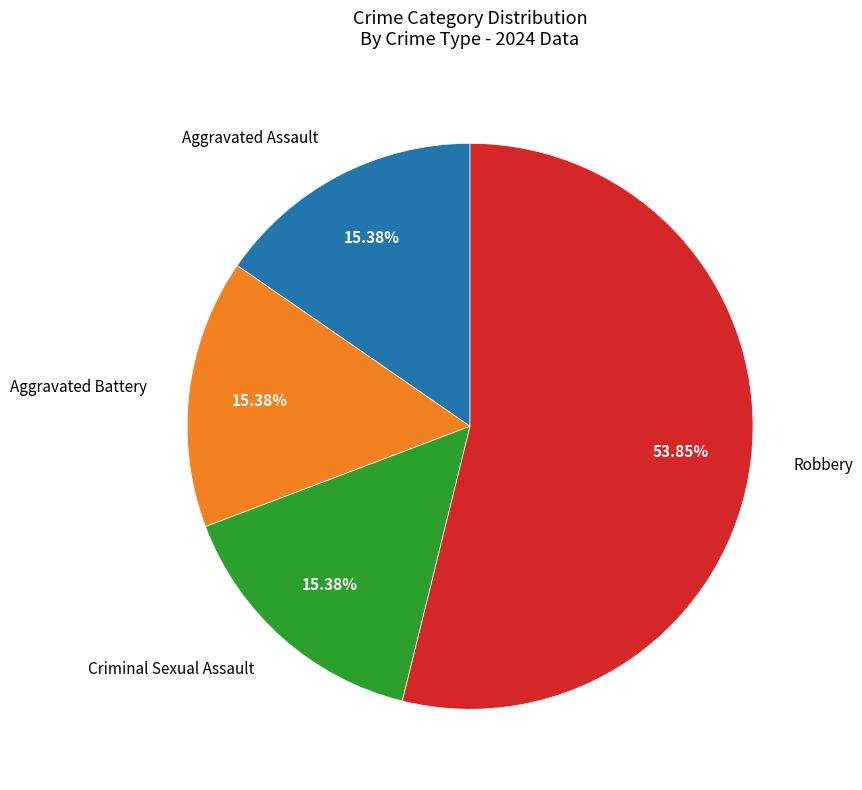

What percentage is NOT represented by Criminal Sexual Assault?

84.6%